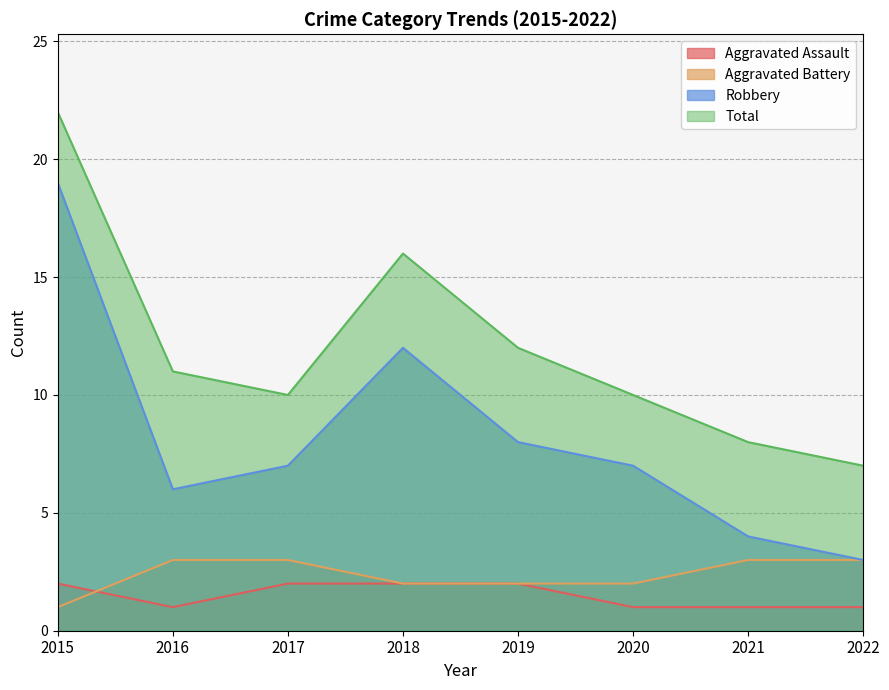

At how many categories does at least one series exceed 19?

1